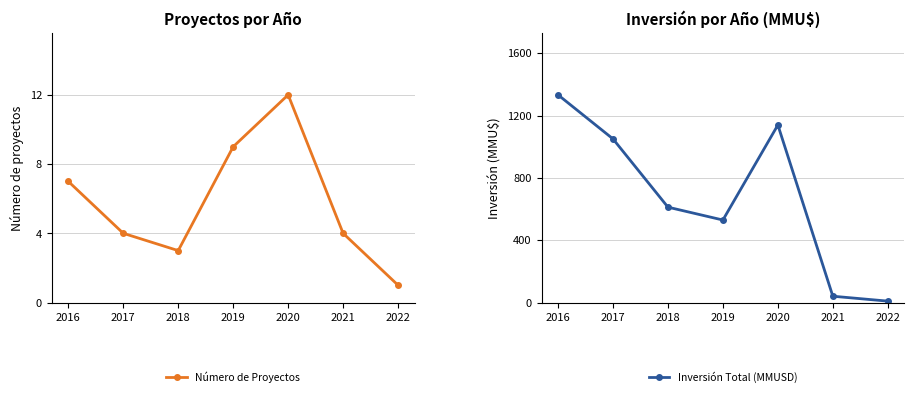

Read the Número de Proyectos value at 2018.

3